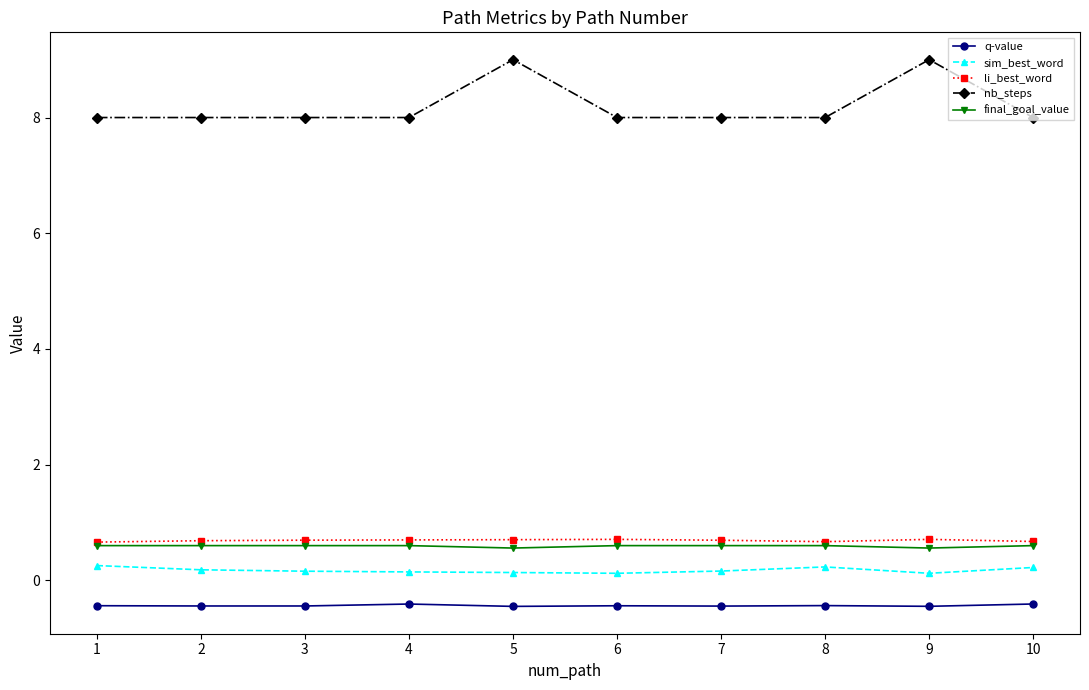

List the series in order of their peak value, highest first.

nb_steps, li_best_word, final_goal_value, sim_best_word, q-value